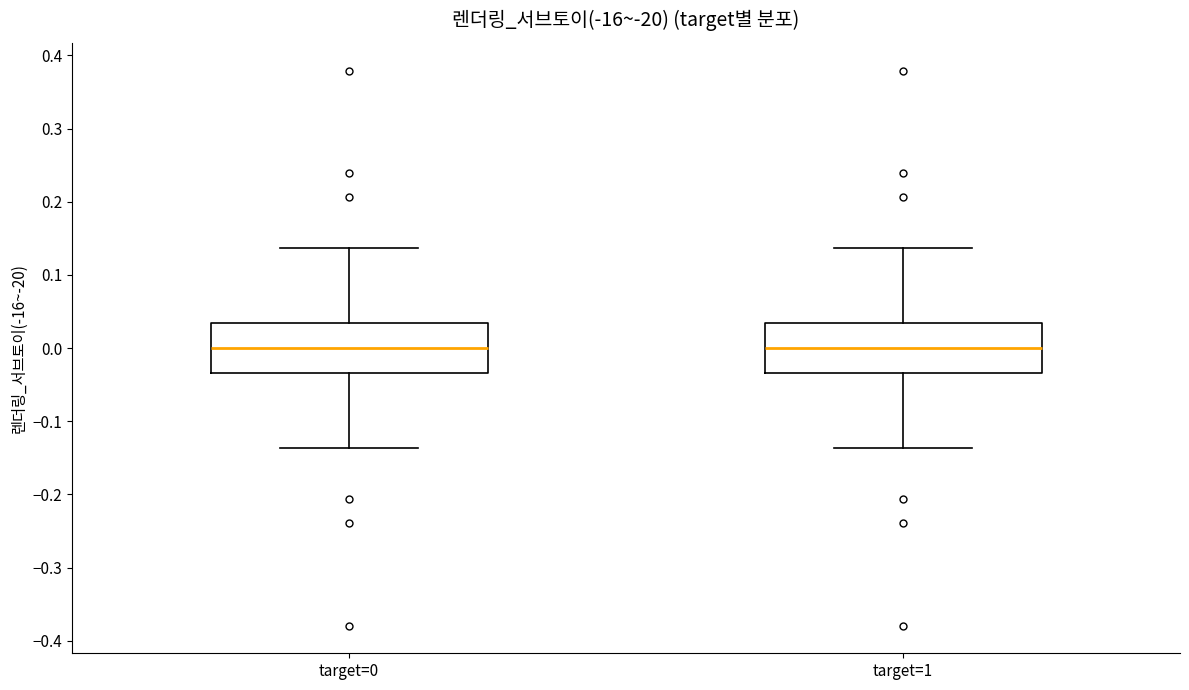

Where is the lower edge of the box for target=1 on the y-axis? The values are not printed on the chart, so give them approximately, as read against the axis.

-0.03